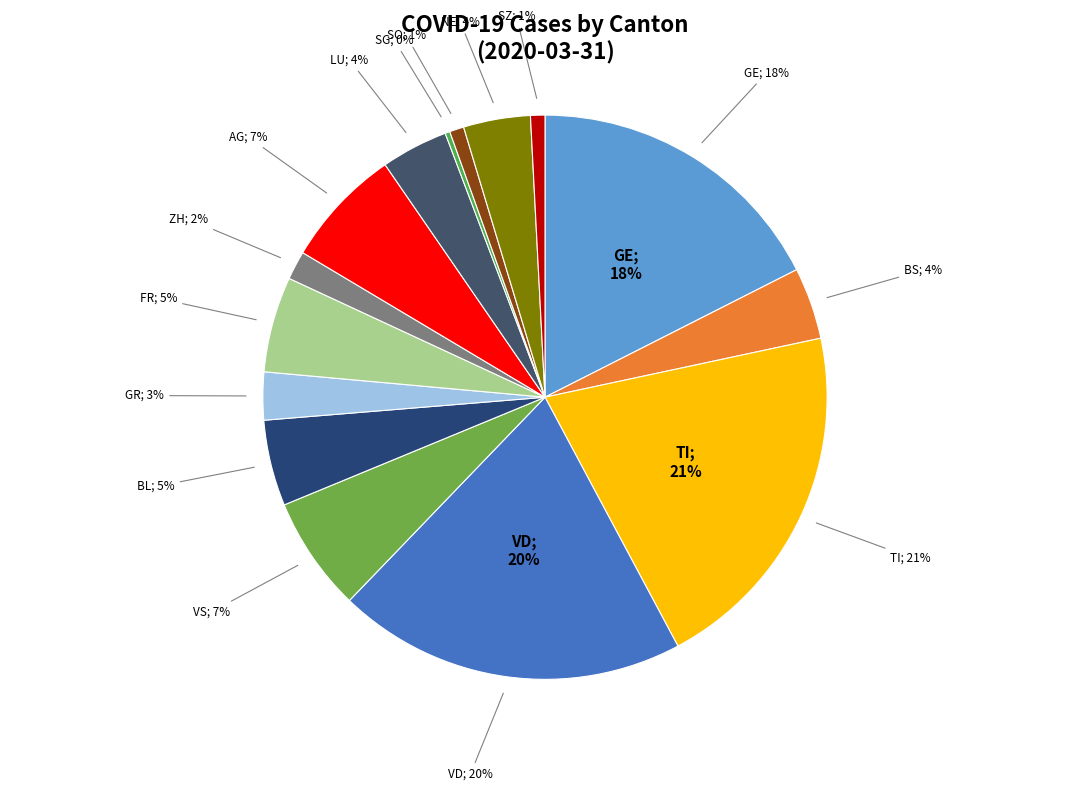

To the nearest percent, what is the average slice percentage?

7%